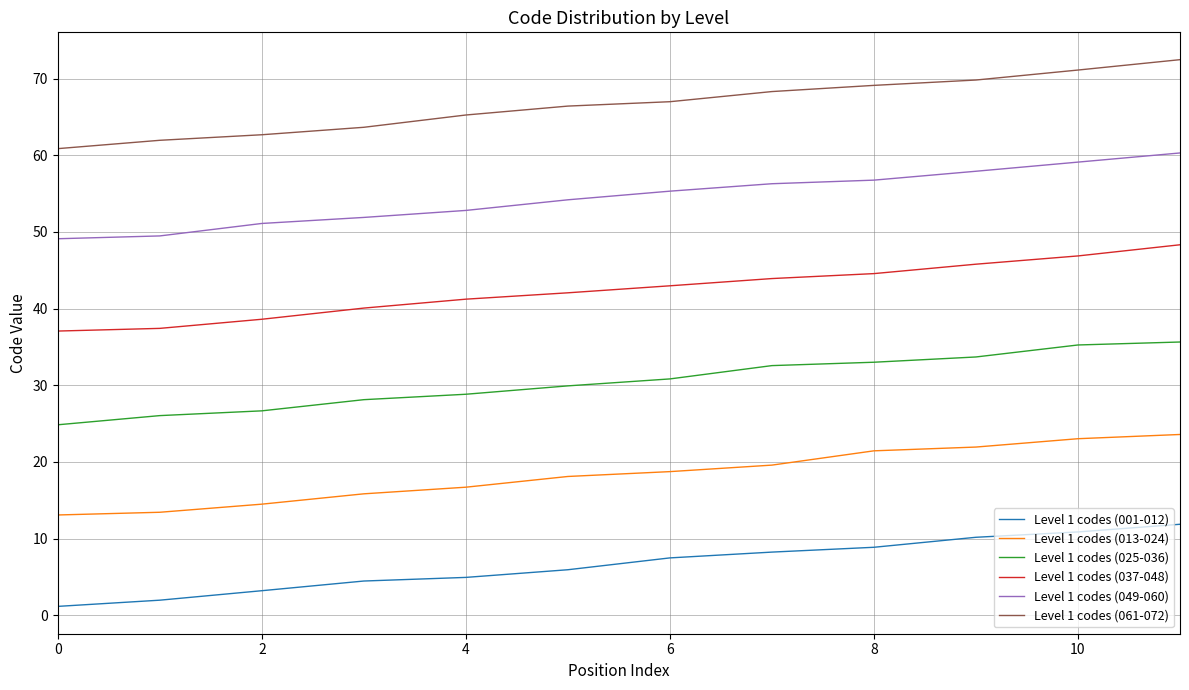

True or false: Level 1 codes (037-048) and Level 1 codes (001-012) cross at least once.

False